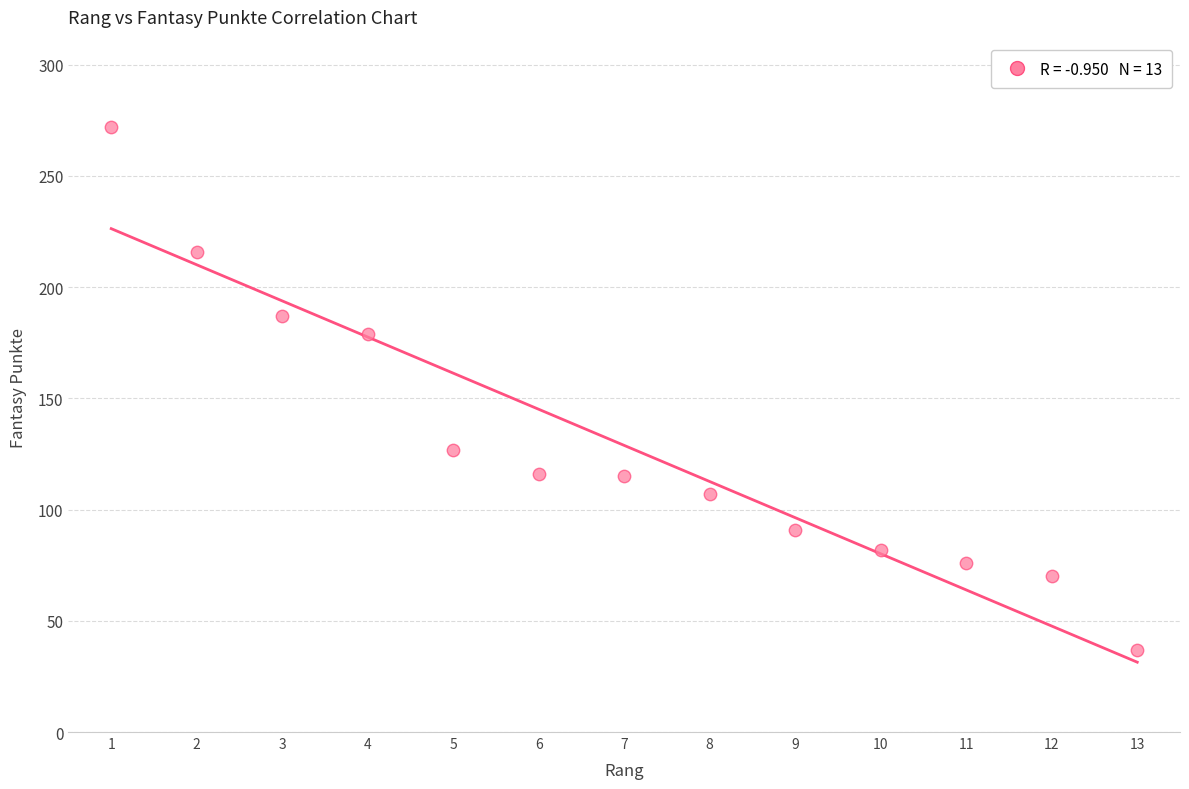

What is the range of X values (max minus min)?

12